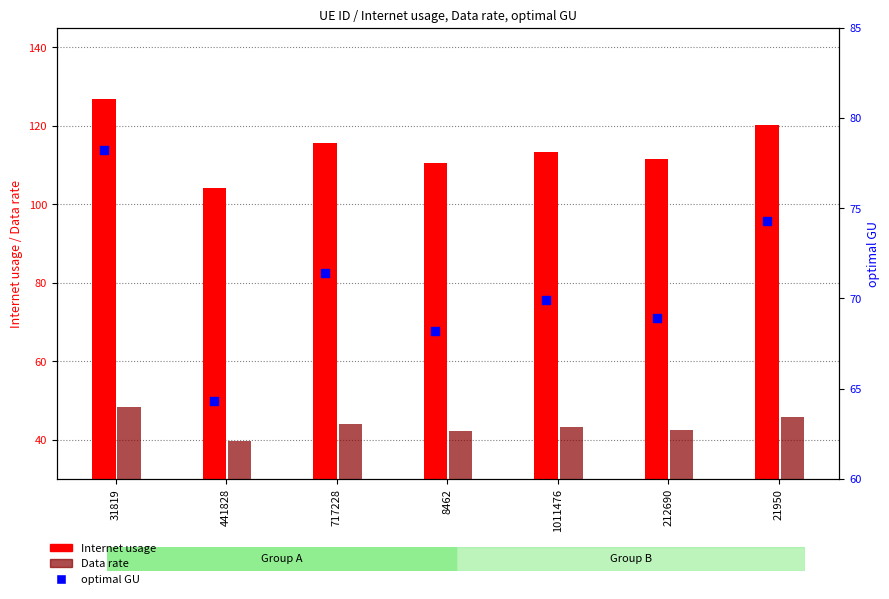

Which series reaches the maximum Y coordinate?

Internet usage